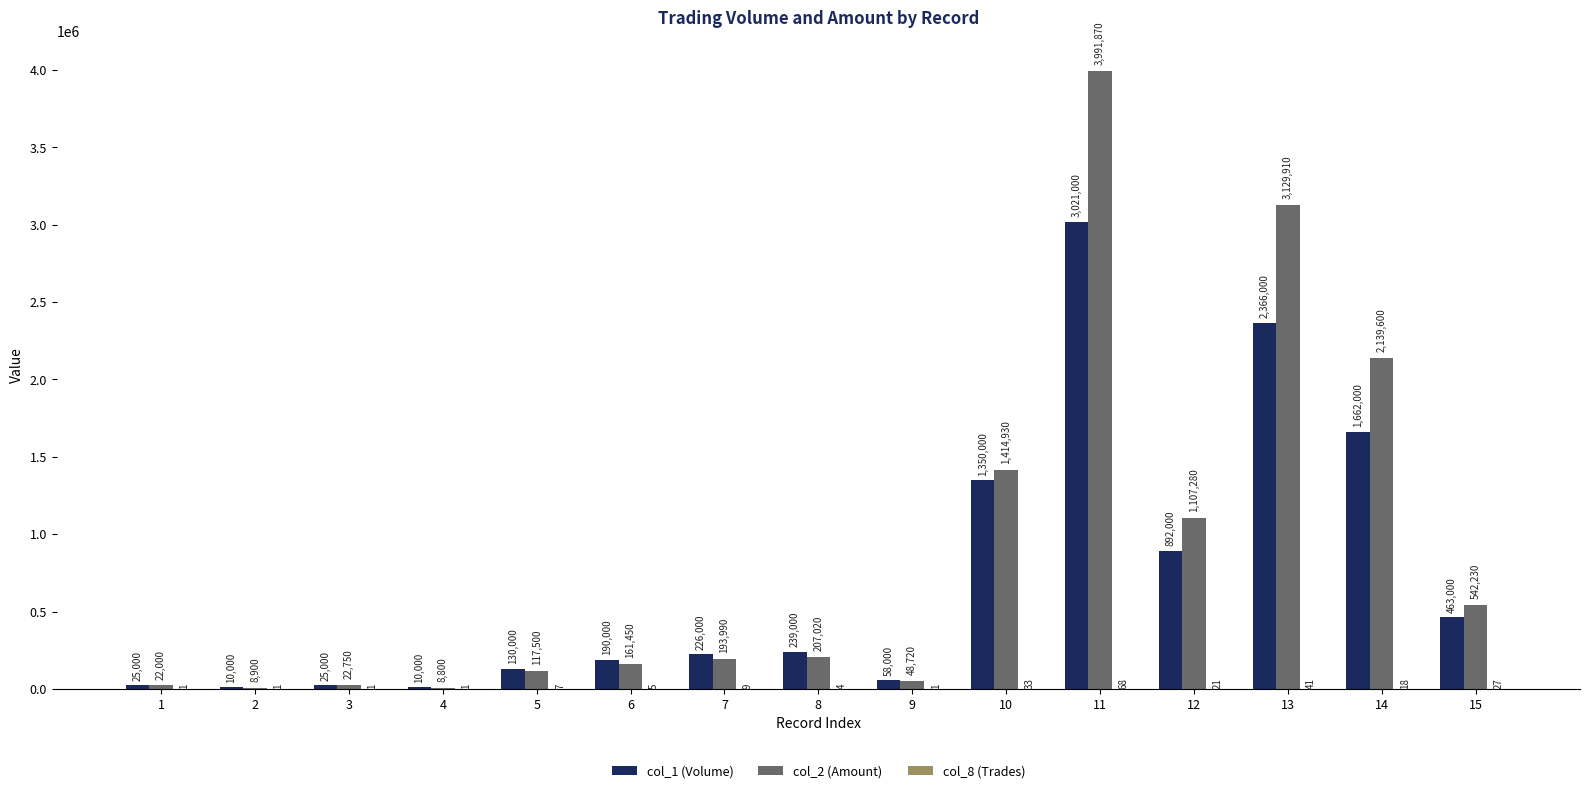

Read the col_2 (Amount) value at 8, to the nearest 50.

207000